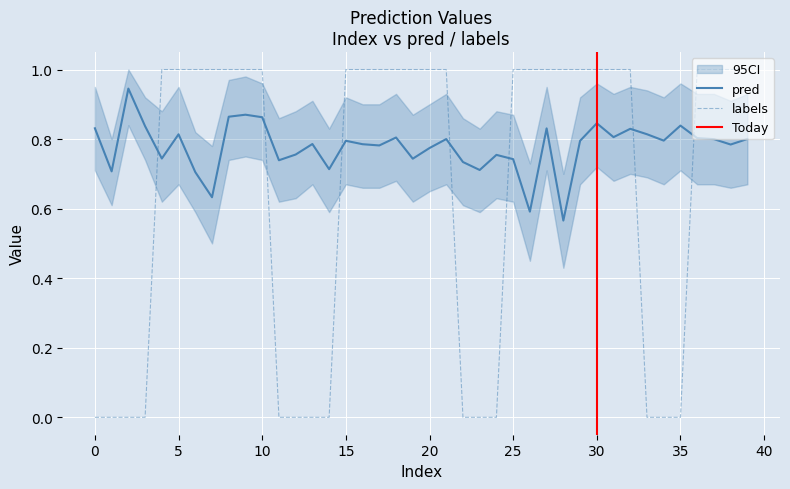

True or false: pred and labels cross at least once.

True